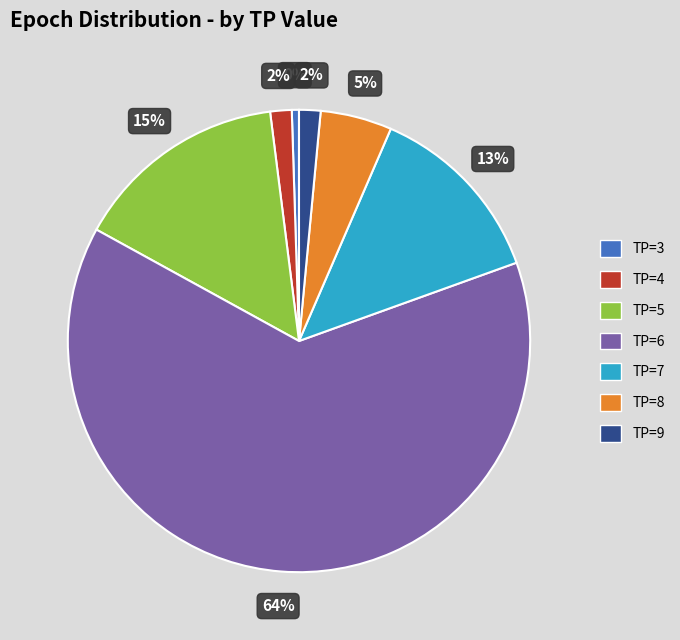

What percentage is the TP=4 slice, to the nearest percent?

2%